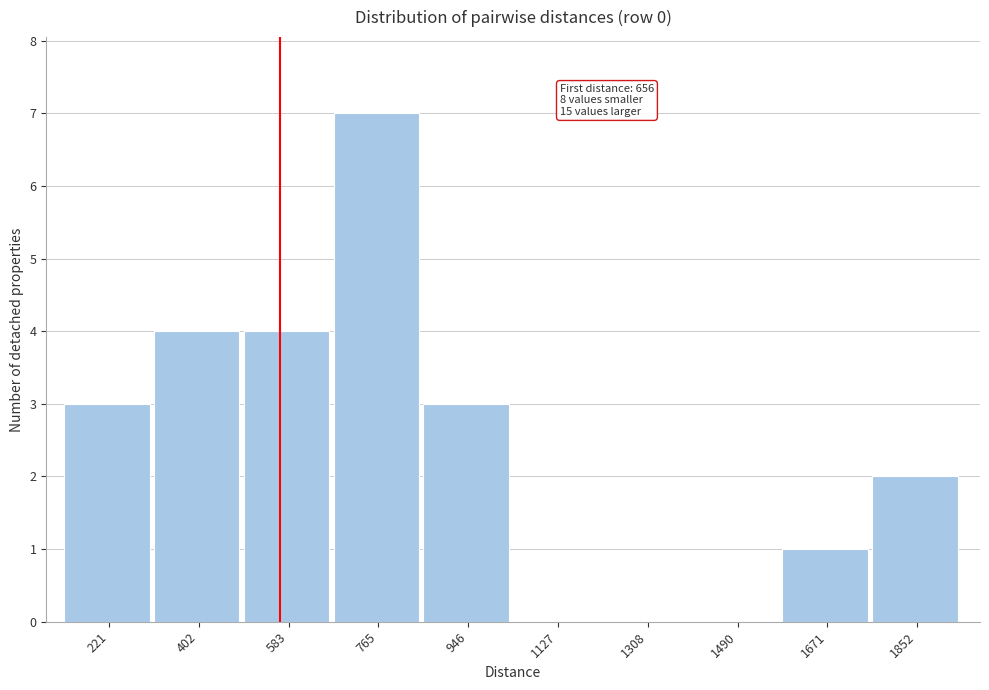

Reading right to left, transcribe all the data shown in this chart.

1852=2	1671=1	1490=0	1308=0	1127=0	946=3	765=7	583=4	402=4	221=3